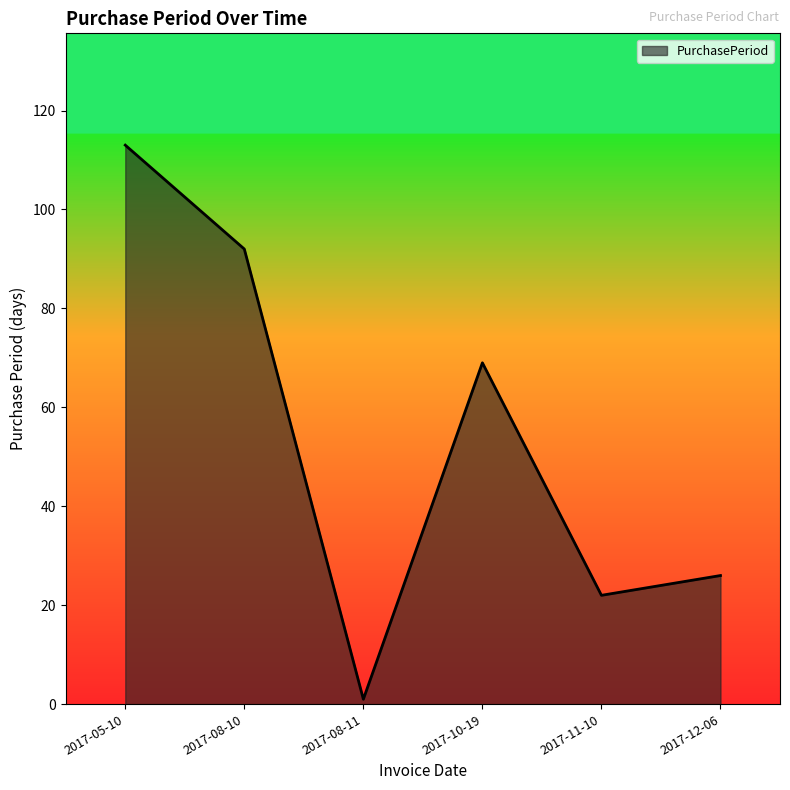

What is the change in value from 2017-05-10 to 2017-12-06?

-87